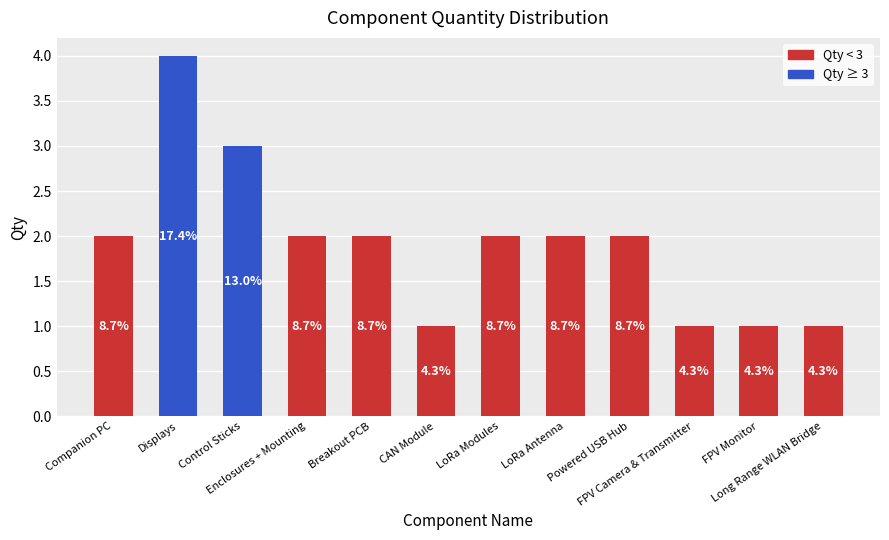

What is the label of the 1st bar from the right?

Long Range WLAN Bridge